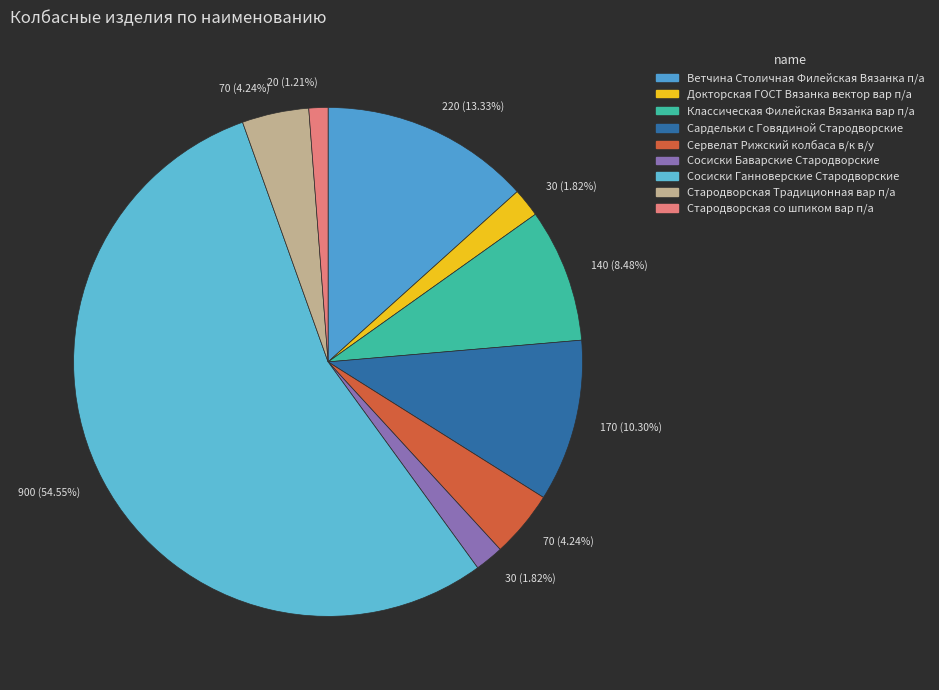

How much of the chart is everything except Сосиски Баварские Стародворские?

98.2%